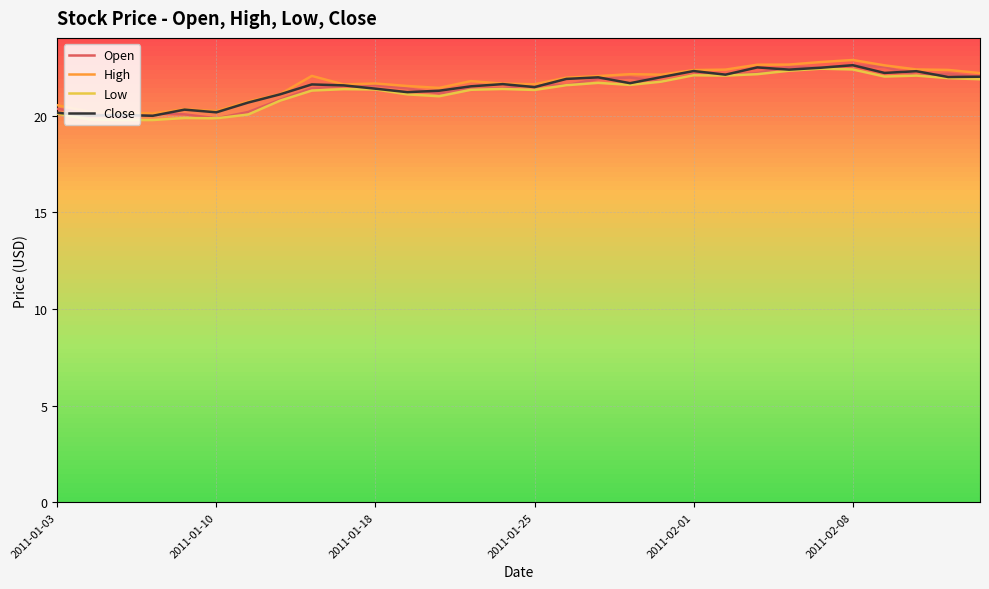

What is the minimum value shown in the chart?

19.8